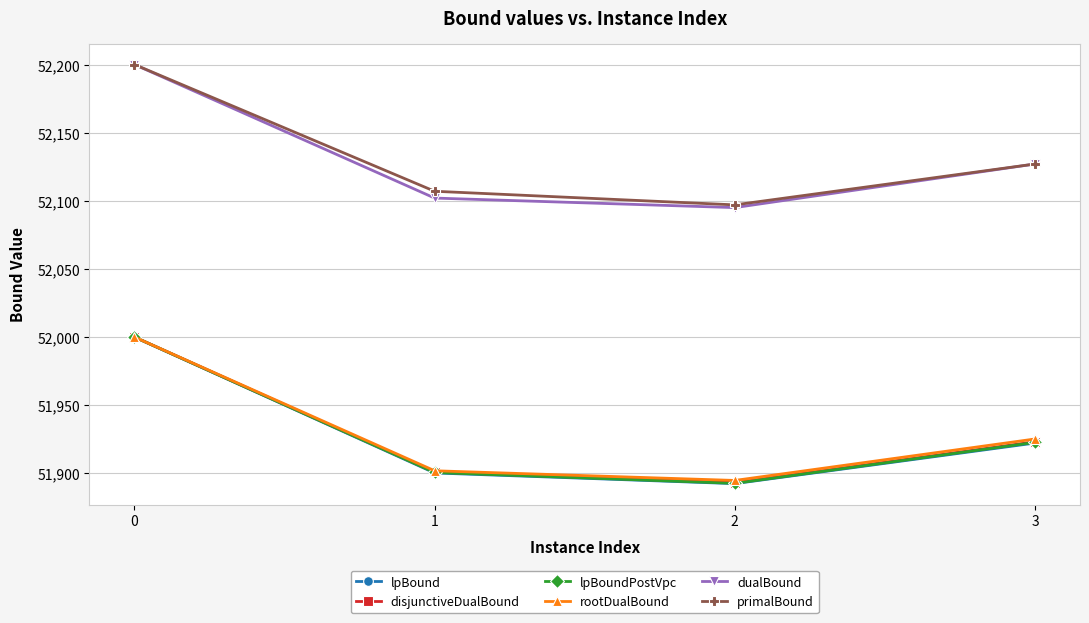

How many data points in lpBound are above 51922?

2